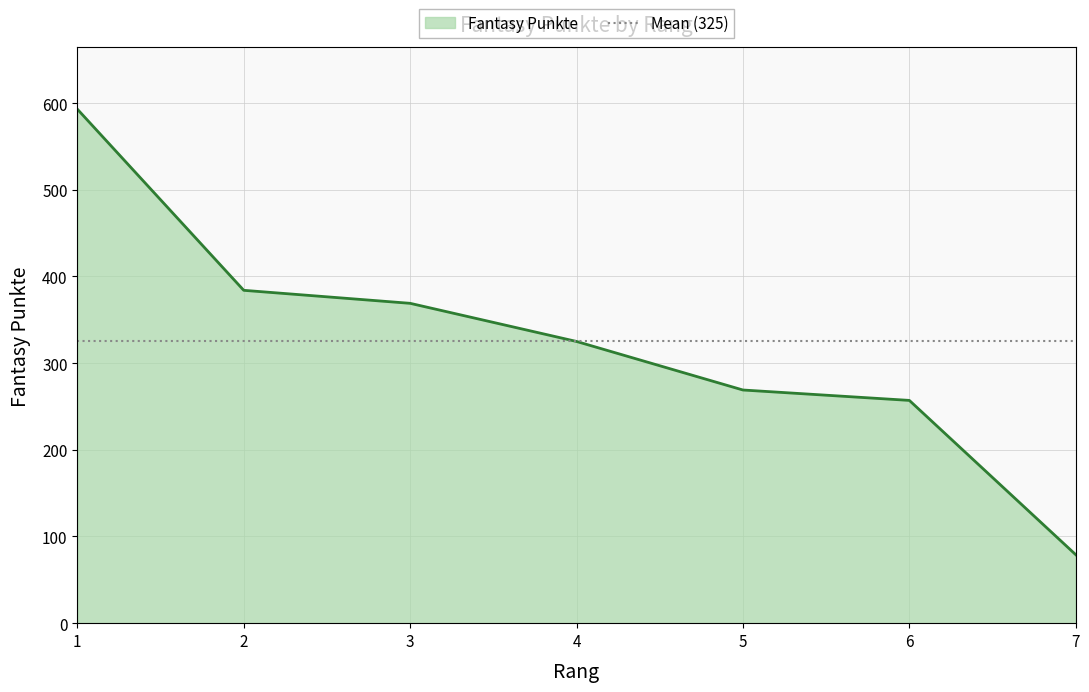

What is the change in value from 5 to 7?

-190